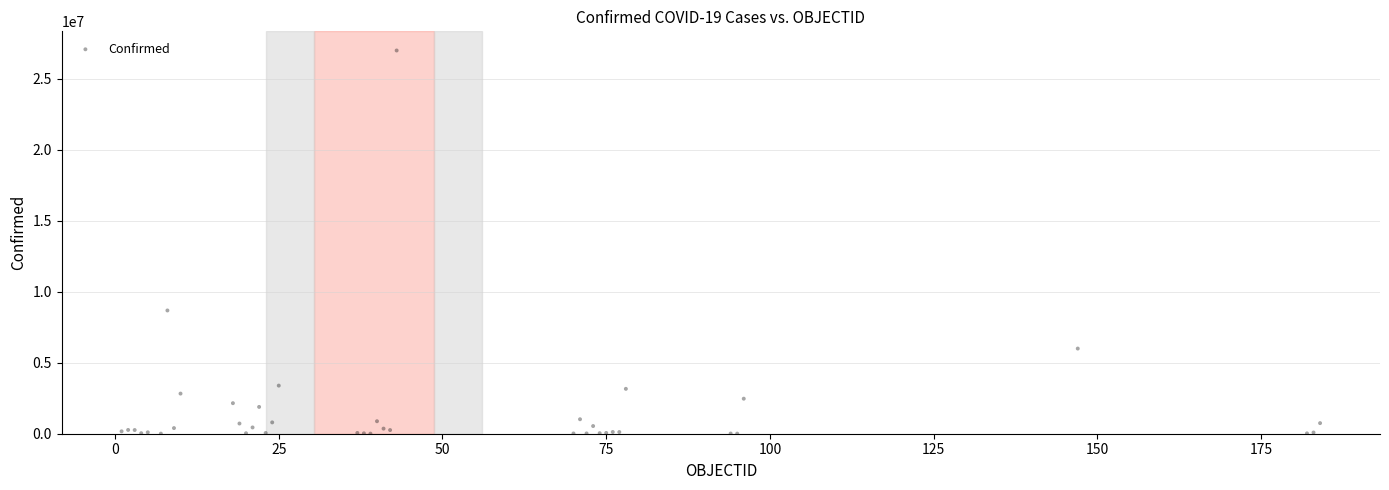

What Y value in the scatter plot is closest to 13489781?

8675327